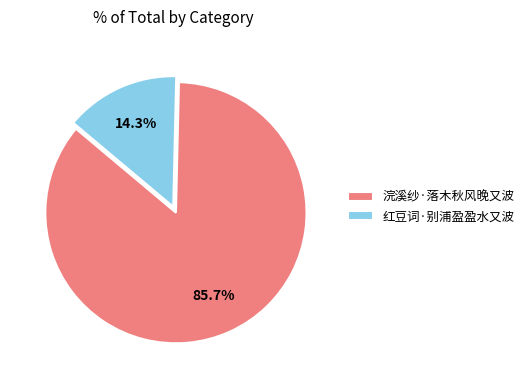

Is the sum of 红豆词·别浦盈盈水又波 and 浣溪纱·落木秋风晚又波 greater than half?

Yes